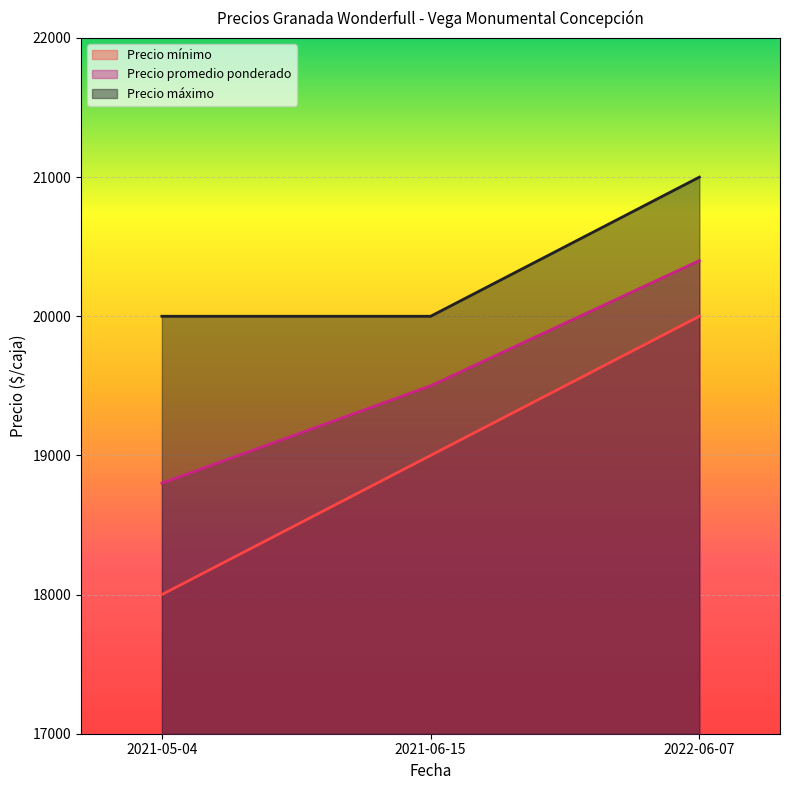

What is the difference between the highest and lowest values at 2021-06-15?

1000